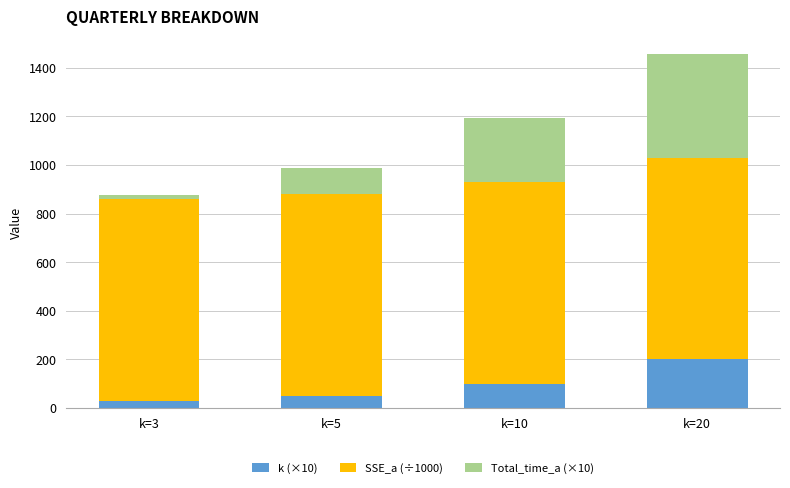

What is the difference between the maximum and minimum values in the k (×10) series?

170.0